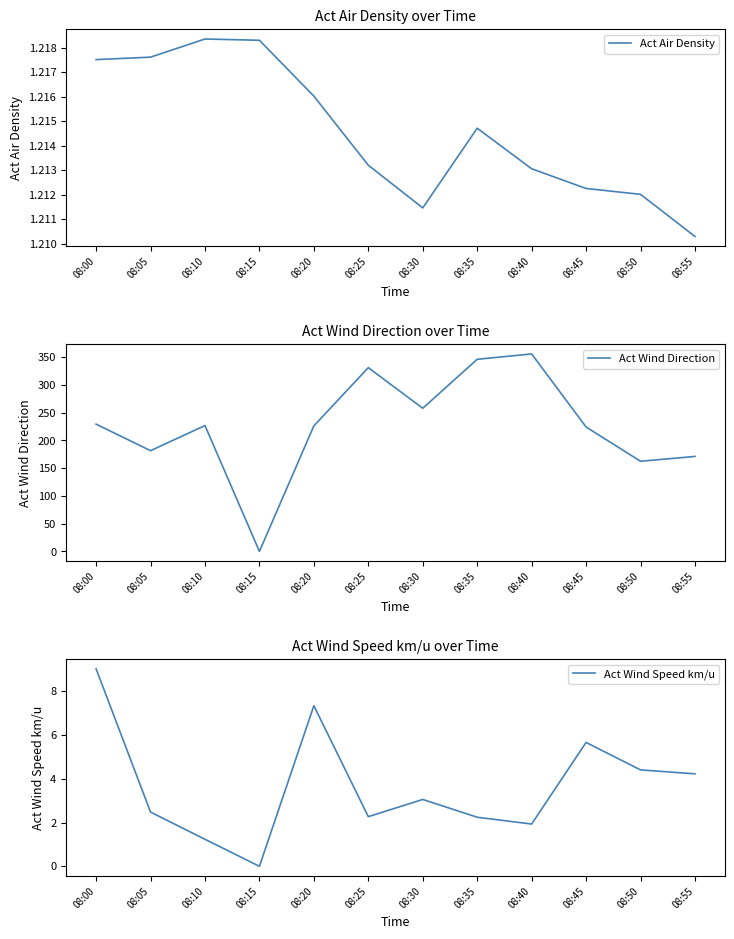

How many distinct data groups are displayed?

3